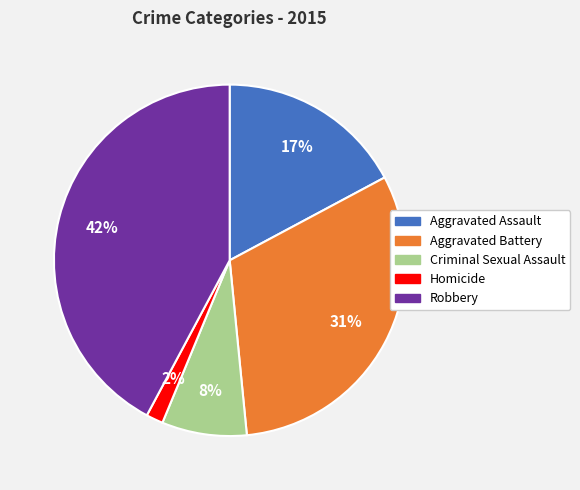

What is the largest slice in the pie chart?

Robbery